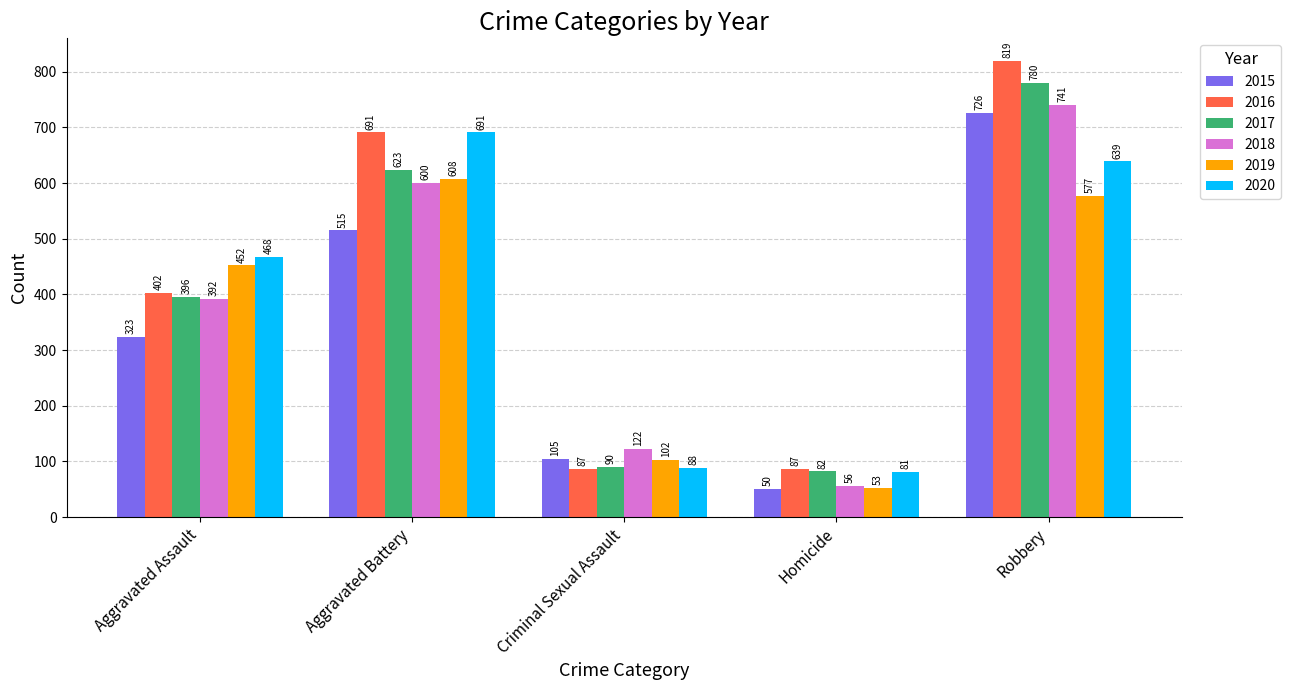

What is the difference between the 2015 values at Aggravated Battery and Criminal Sexual Assault?

410